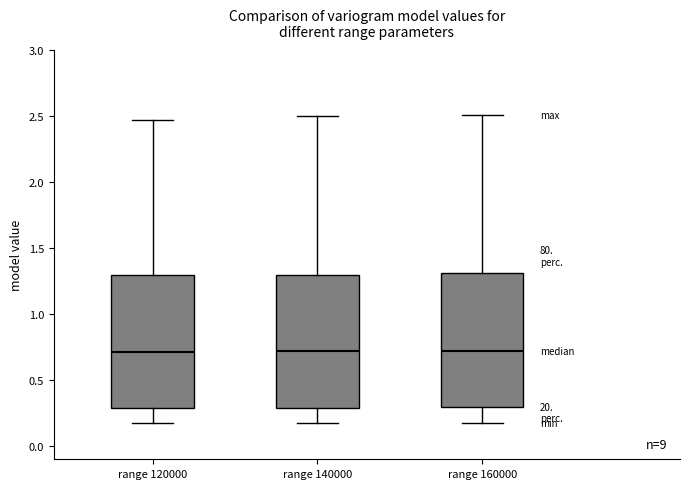

Where does the upper whisker of the box for range 140000 end on the y-axis? The values are not printed on the chart, so give them approximately, as read against the axis.

2.50